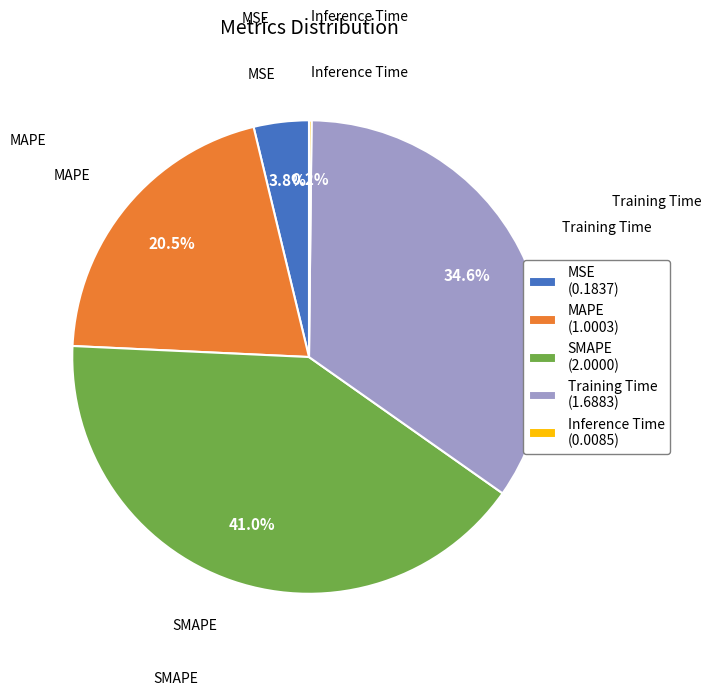

How much of the chart is everything except Training Time (1.6883)?

65.4%